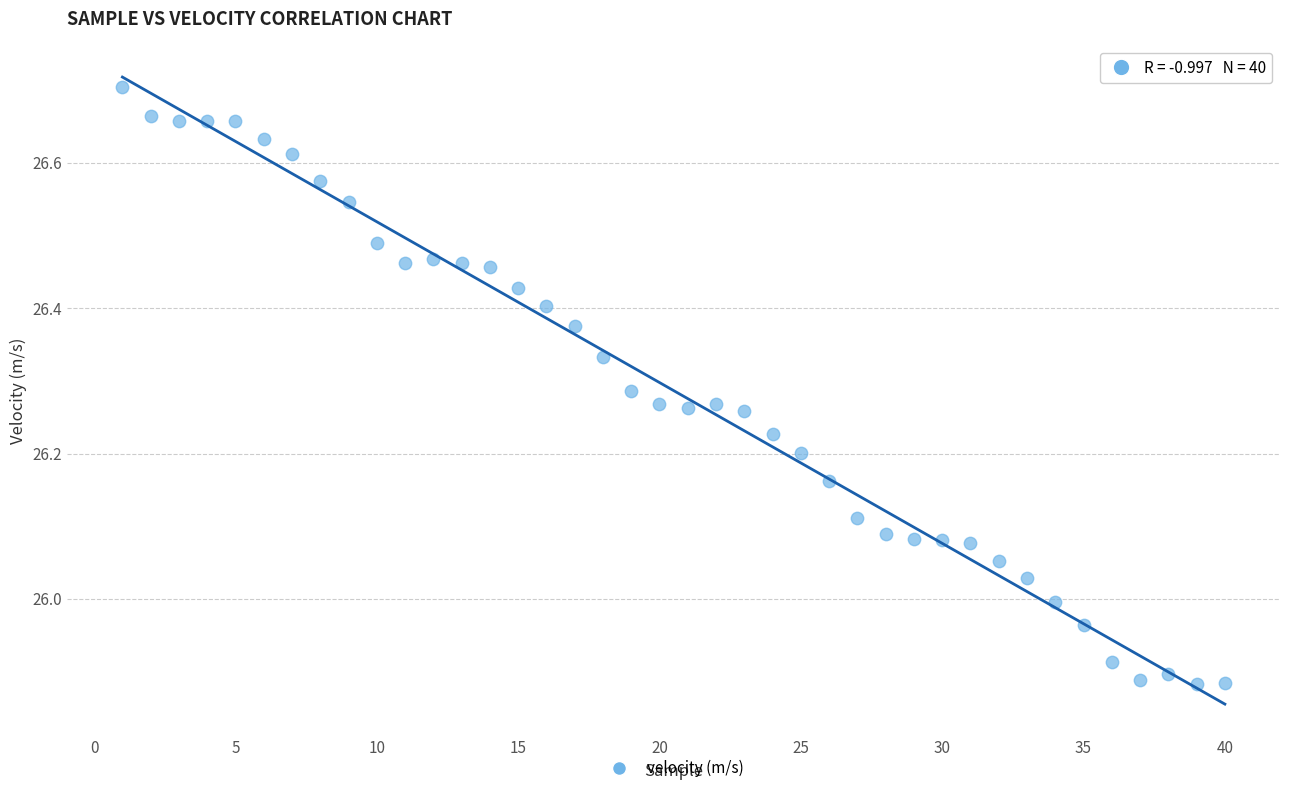

What is the range of X values (max minus min)?

39.0